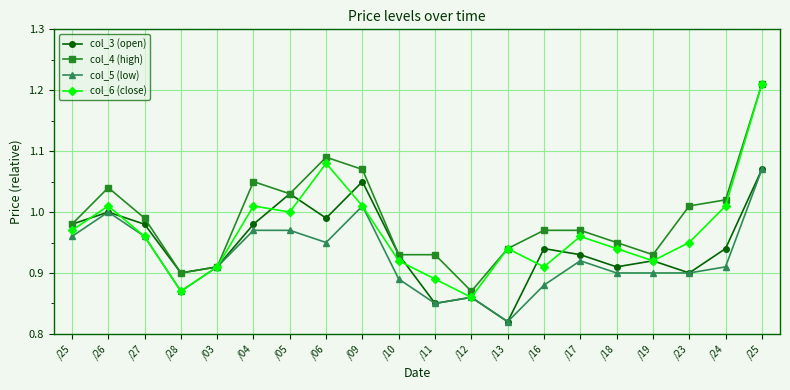

List the series in order of their peak value, lowest first.

col_3 (open), col_5 (low), col_4 (high), col_6 (close)